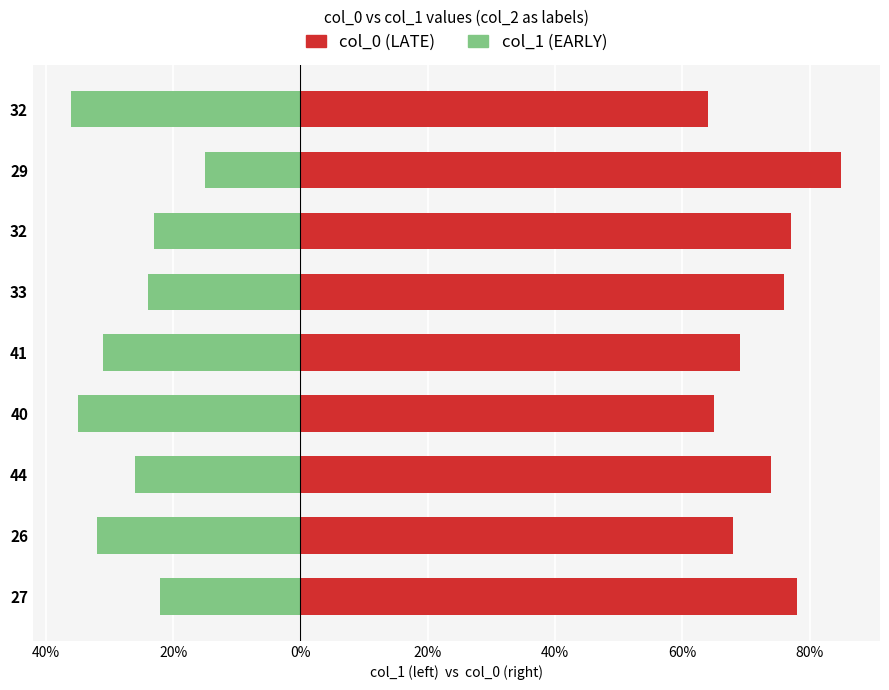

Rank the series by their maximum value, from lowest to highest.

col_1, col_0